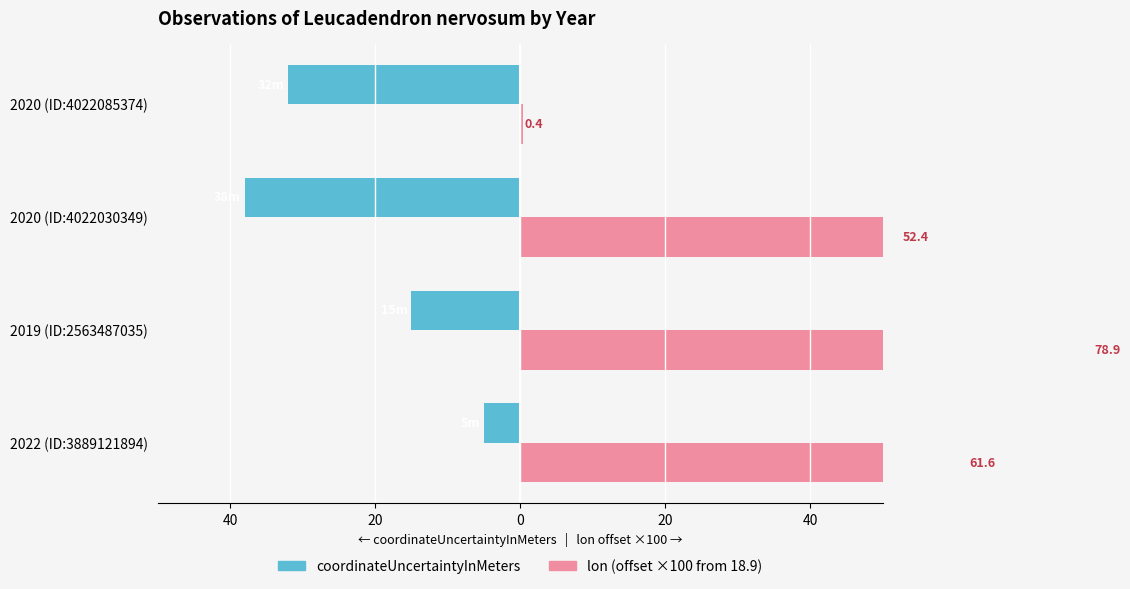

What is the lowest value of the coordinateUncertaintyInMeters series?

-38.0